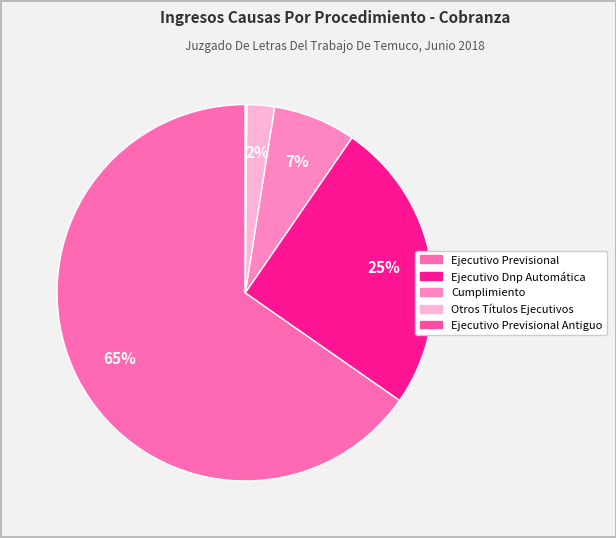

What is the ratio of the value at Ejecutivo Previsional to the value at Cumplimiento?

9.2